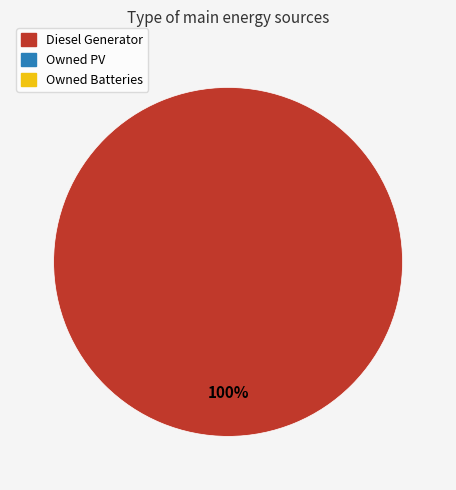

Count the number of slices in the pie.

1